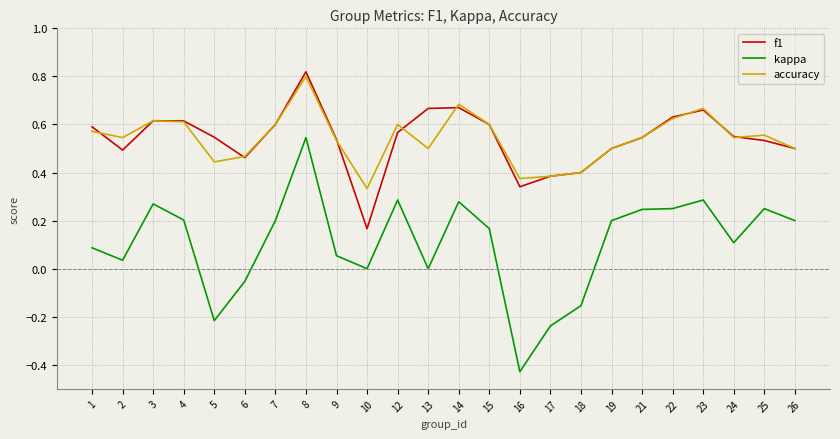

Which series changed the most between 9 and 18?

kappa